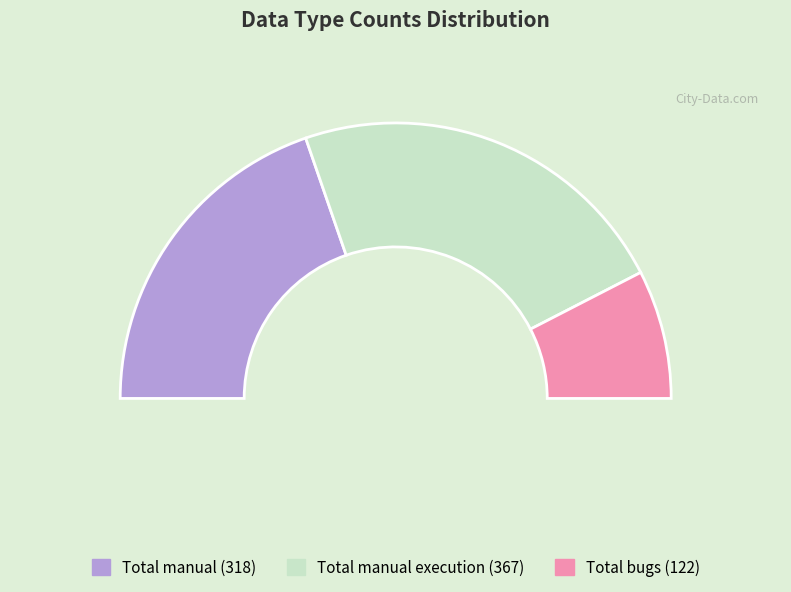

What percentage is the Total manual slice, to the nearest percent?

39%